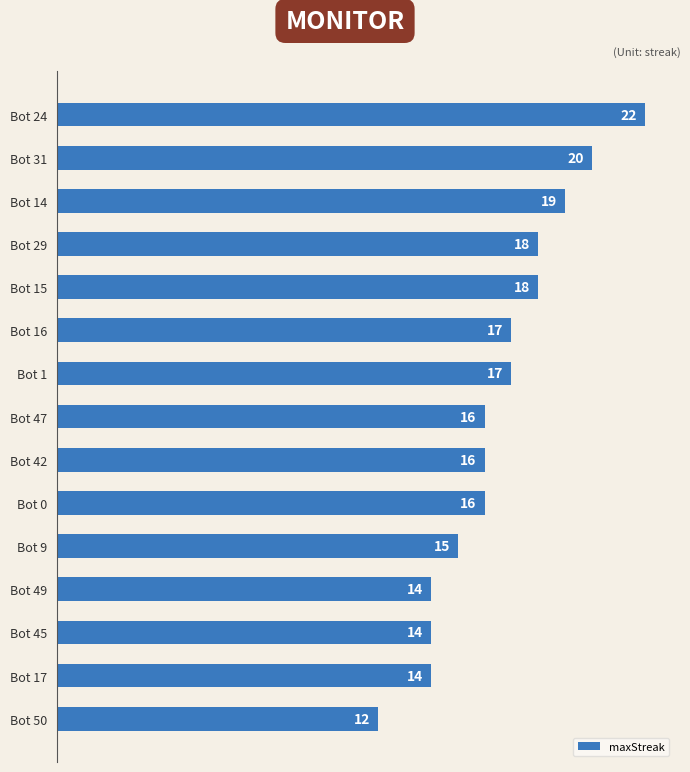

Which label corresponds to the smallest value in the chart?

Bot 50